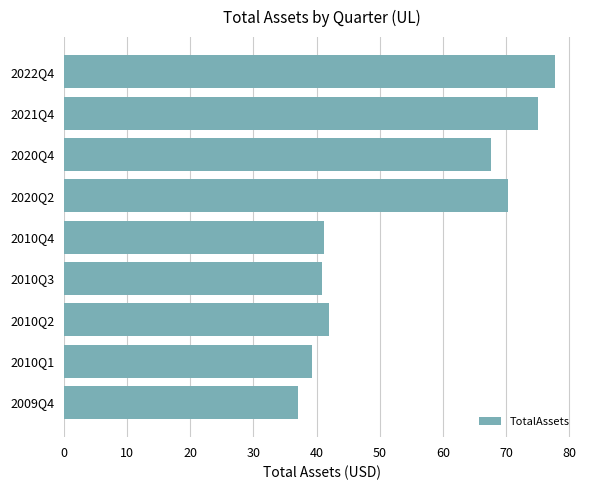

What is the difference between the second highest and minimum values?

38.1